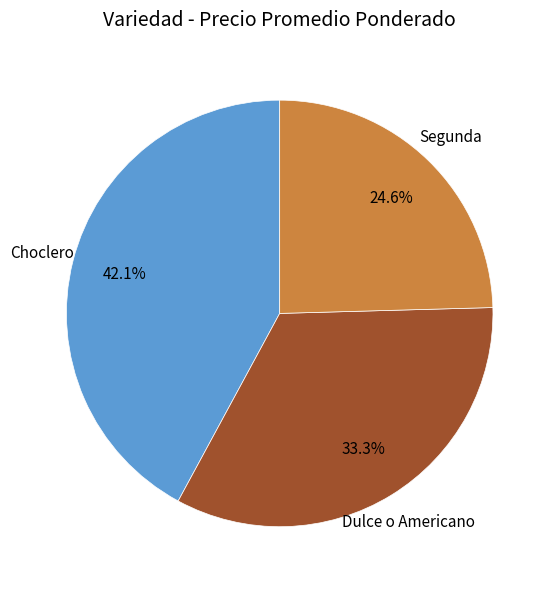

To the nearest percent, what is the average slice percentage?

33%